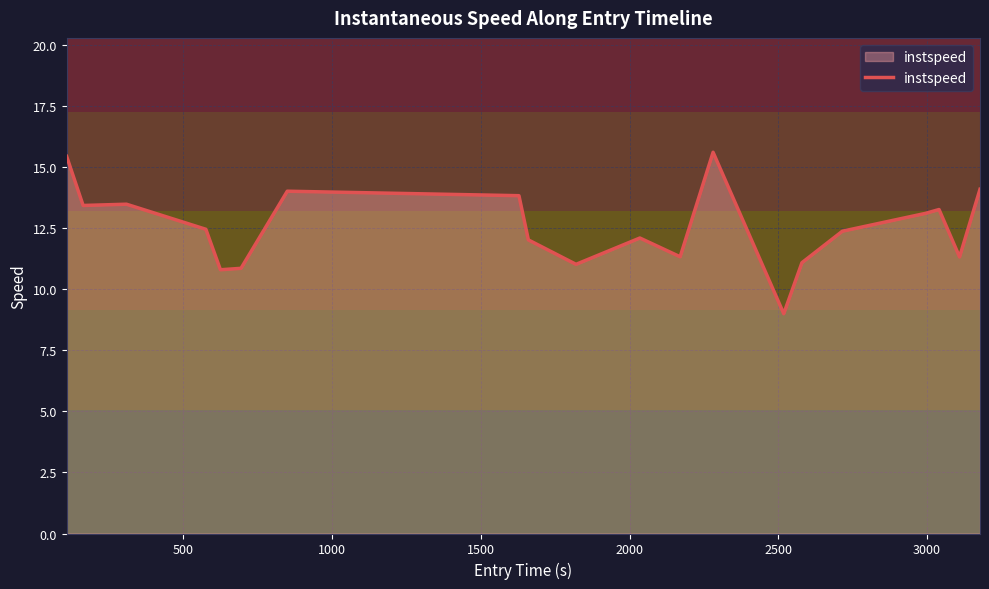

What is the maximum value shown in the chart?

15.6